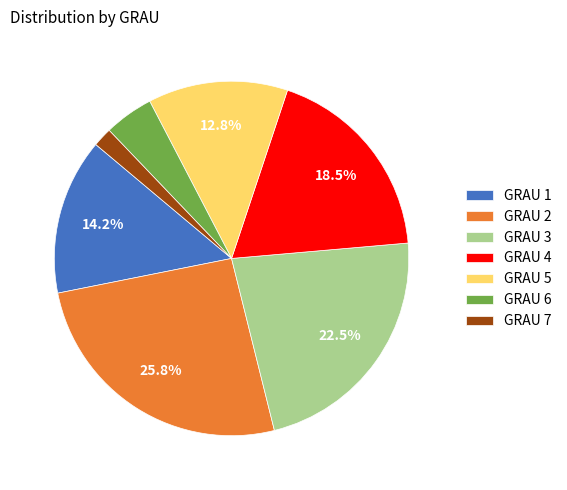

Between GRAU 4 and GRAU 5, which is larger?

GRAU 4